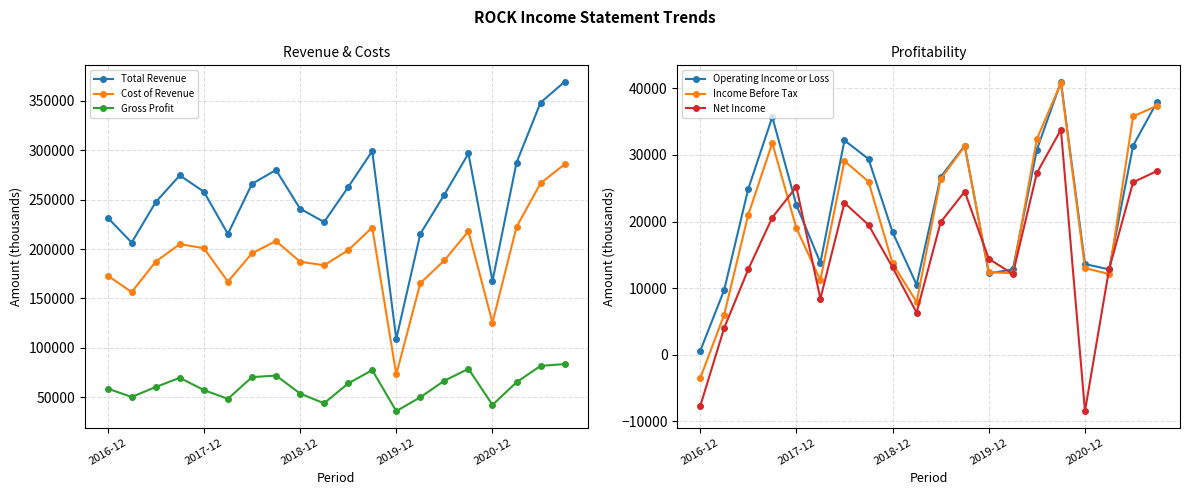

At which label does Cost of Revenue reach its minimum?

2019-12